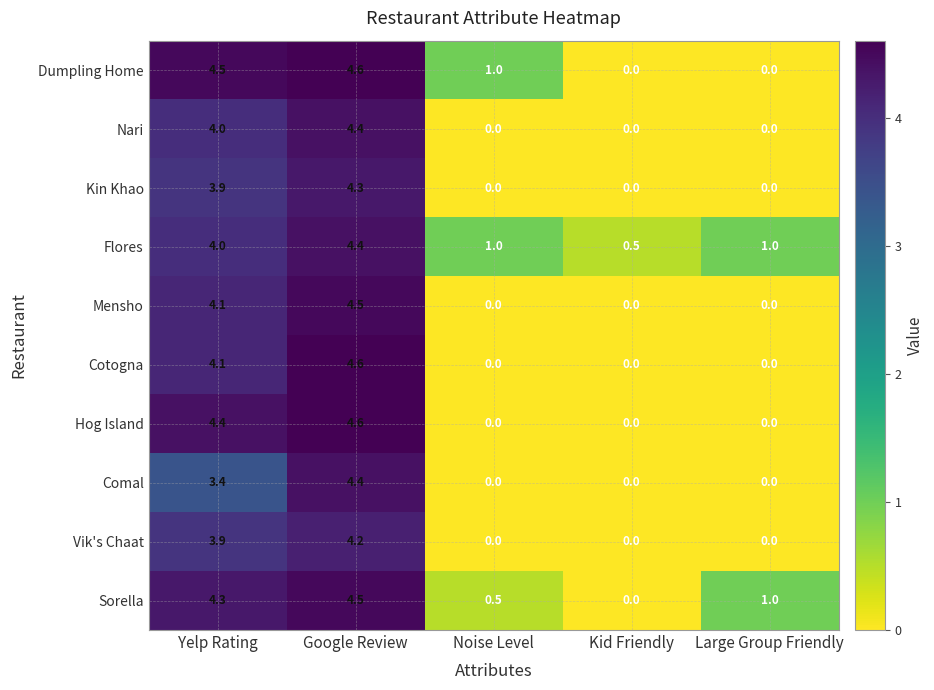

Between Noise Level and Large Group Friendly, which series saw the biggest shift?

Dumpling Home